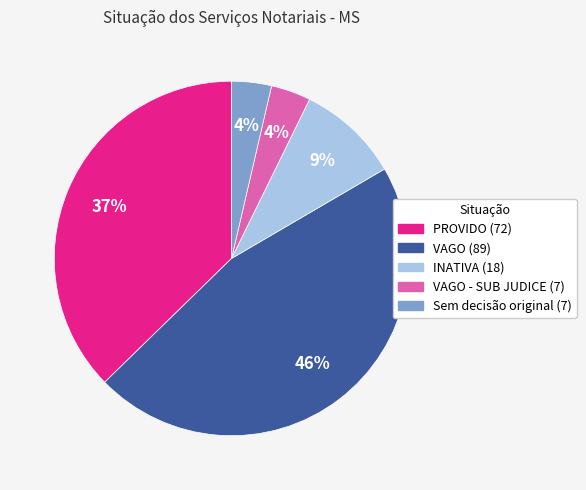

To the nearest percent, what is the average slice percentage?

20%